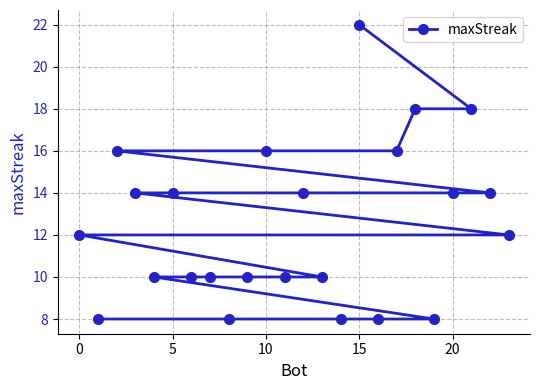

What is the greatest value displayed?

22